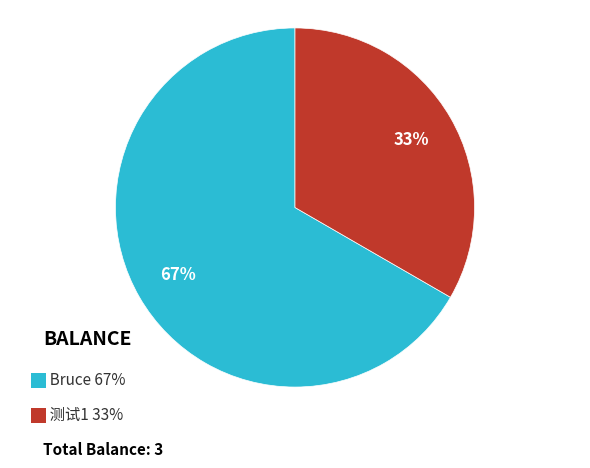

To the nearest percent, what is the average slice percentage?

50%